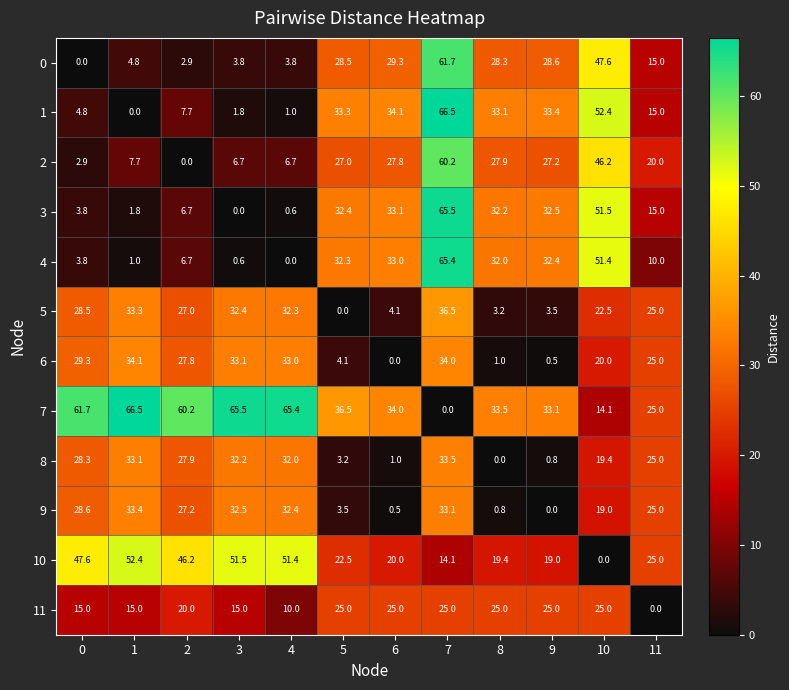

What is the average value of the 5 series?

20.7